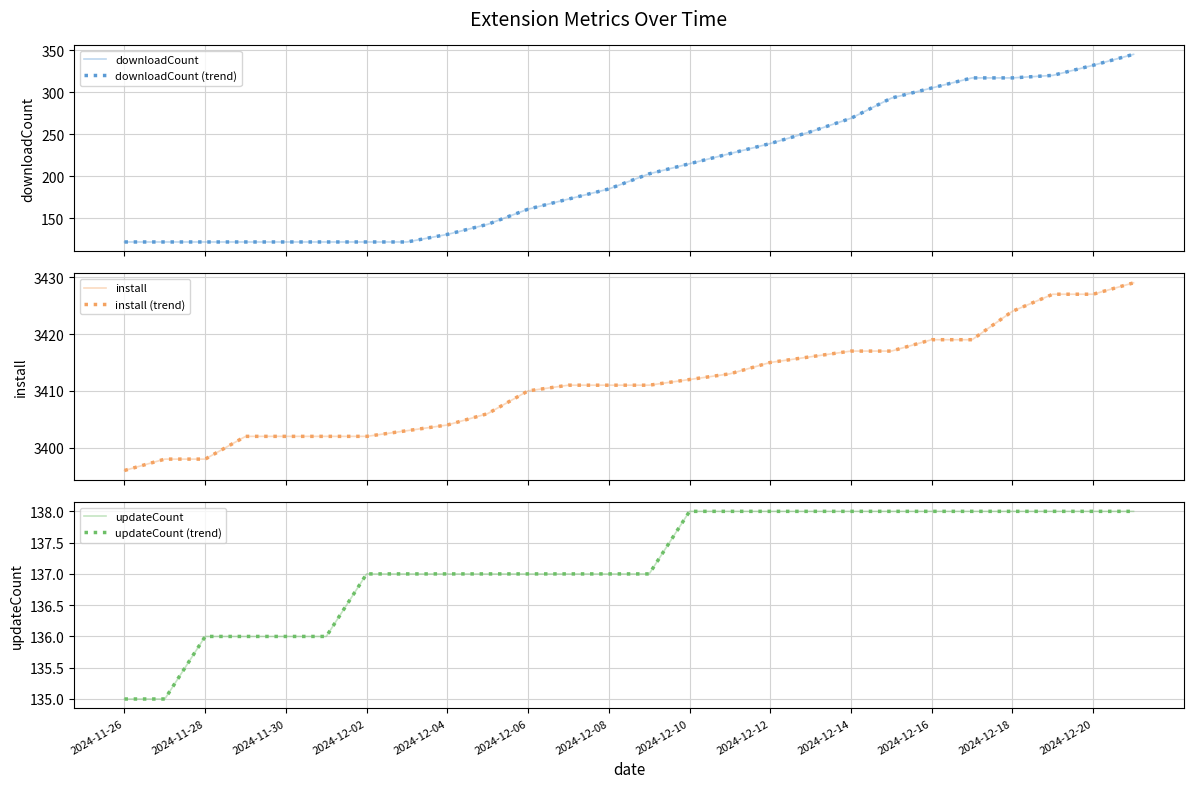

What is the total value across all series at 2024-12-12?

7584